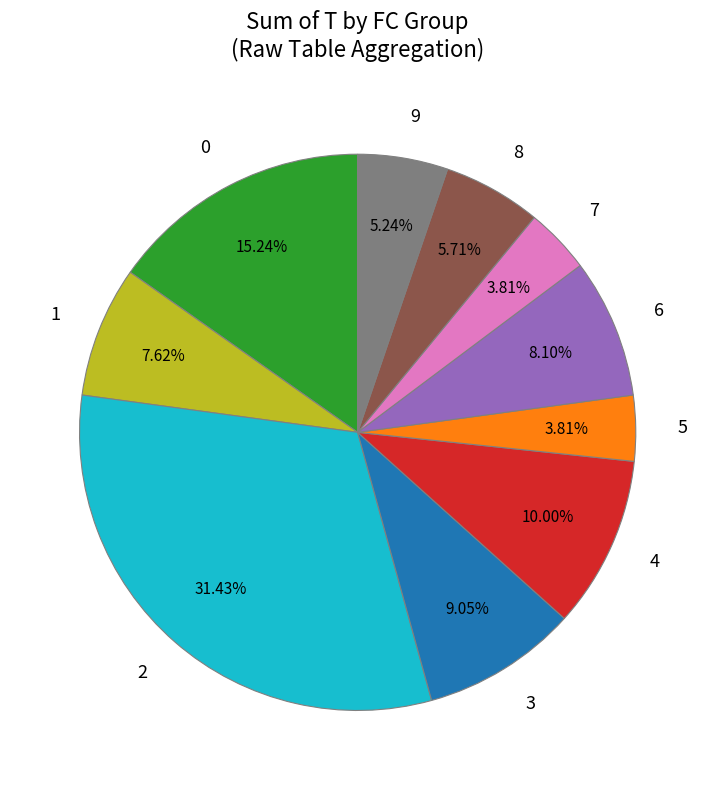

Is there a majority slice in this chart?

No